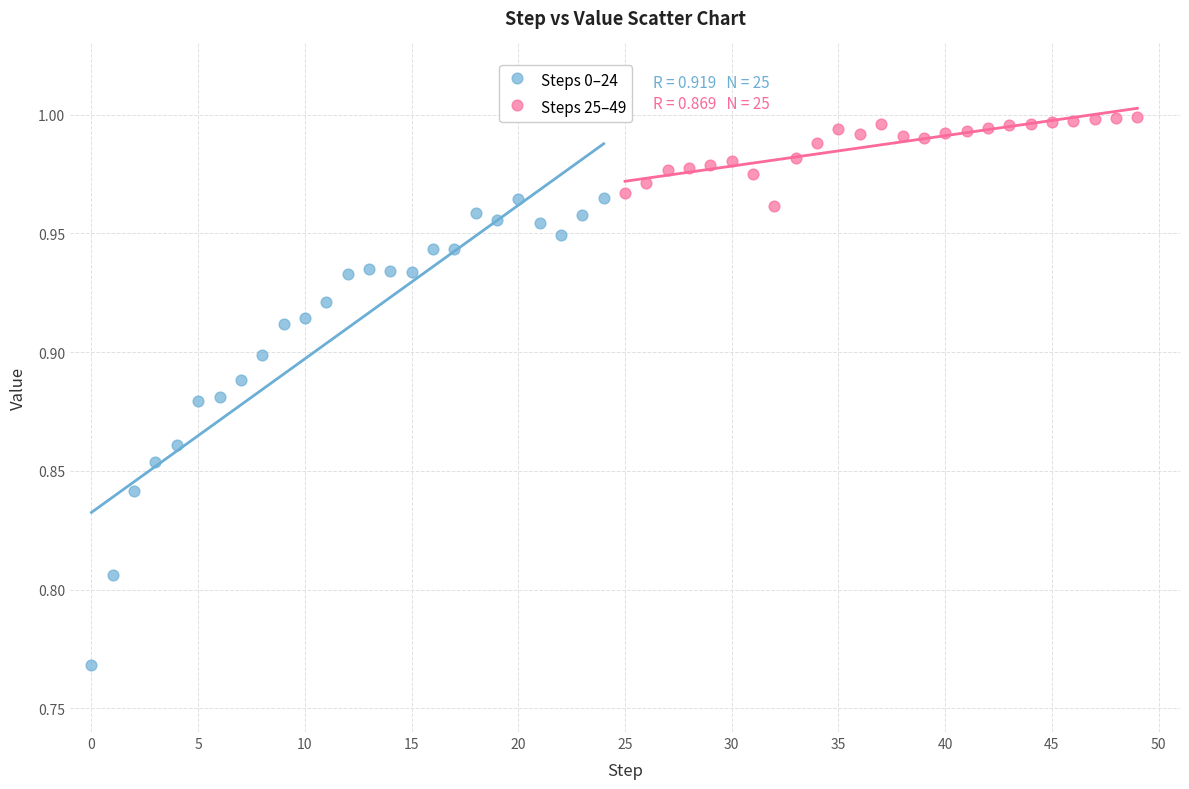

Which series contains the lowest Y value?

Steps 0–24